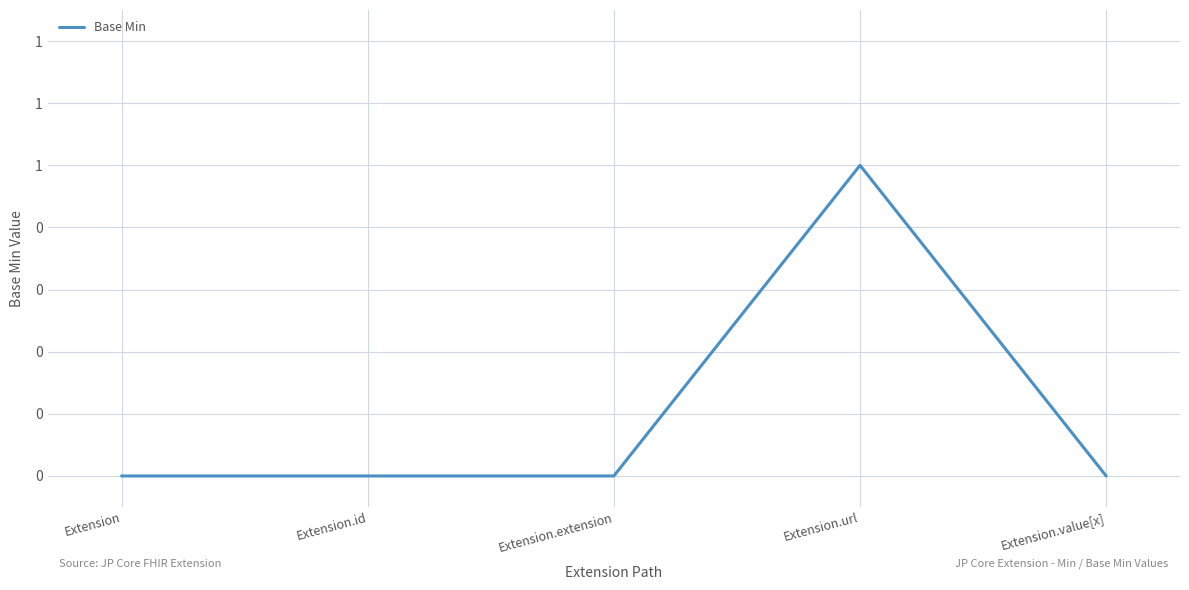

Reading left to right, list all the values displayed in this chart.

0	0	0	1	0